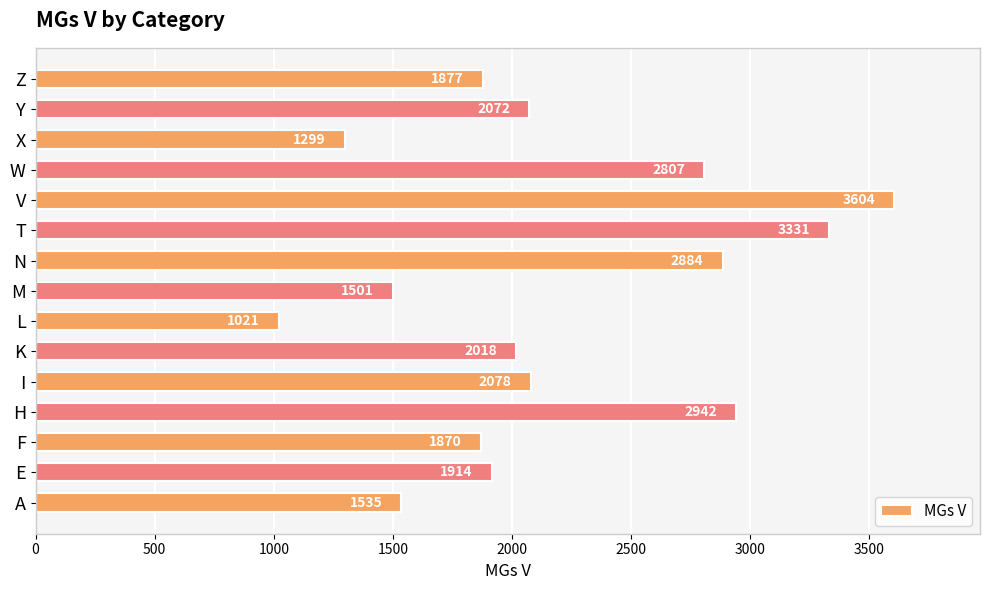

Are the bars grouped side by side (vs. stacked)?

No